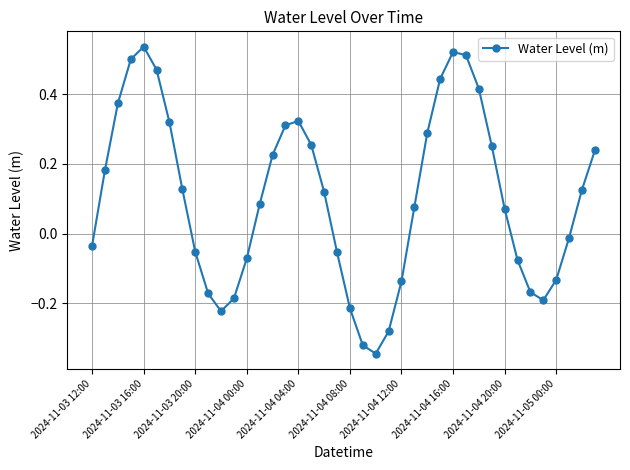

True or false: the data has more than 1 interior local peaks.

True